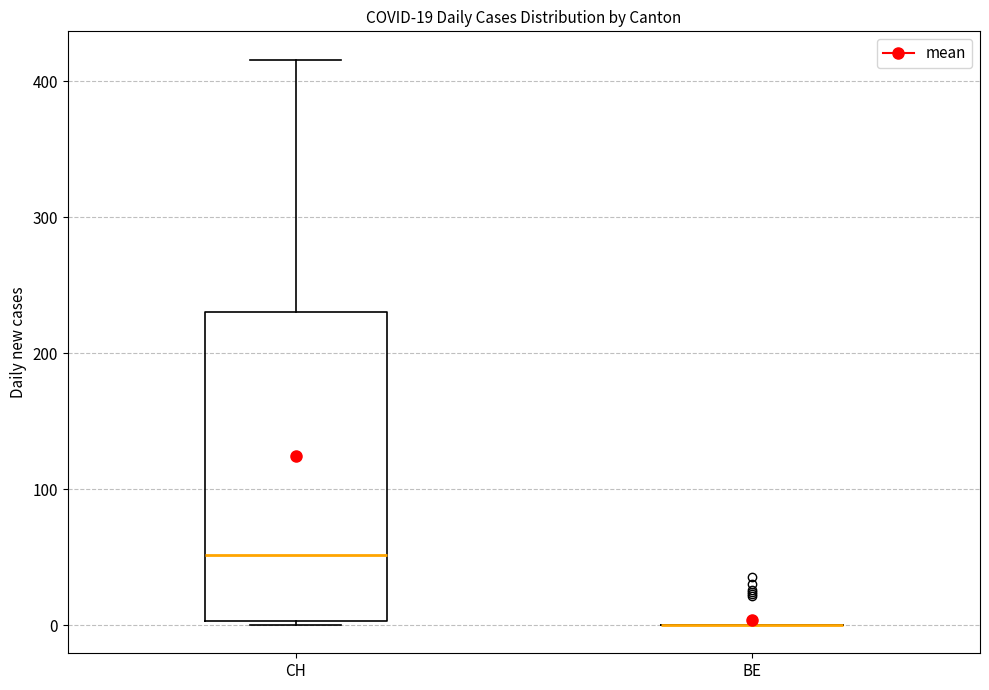

Comparing the boxes themselves (not the whiskers), which one is the tallest?

CH